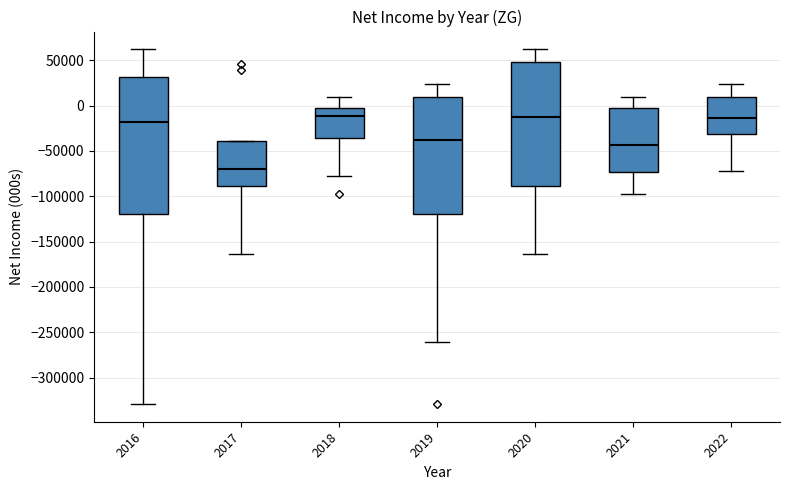

Which box has the lowest median line?

2017